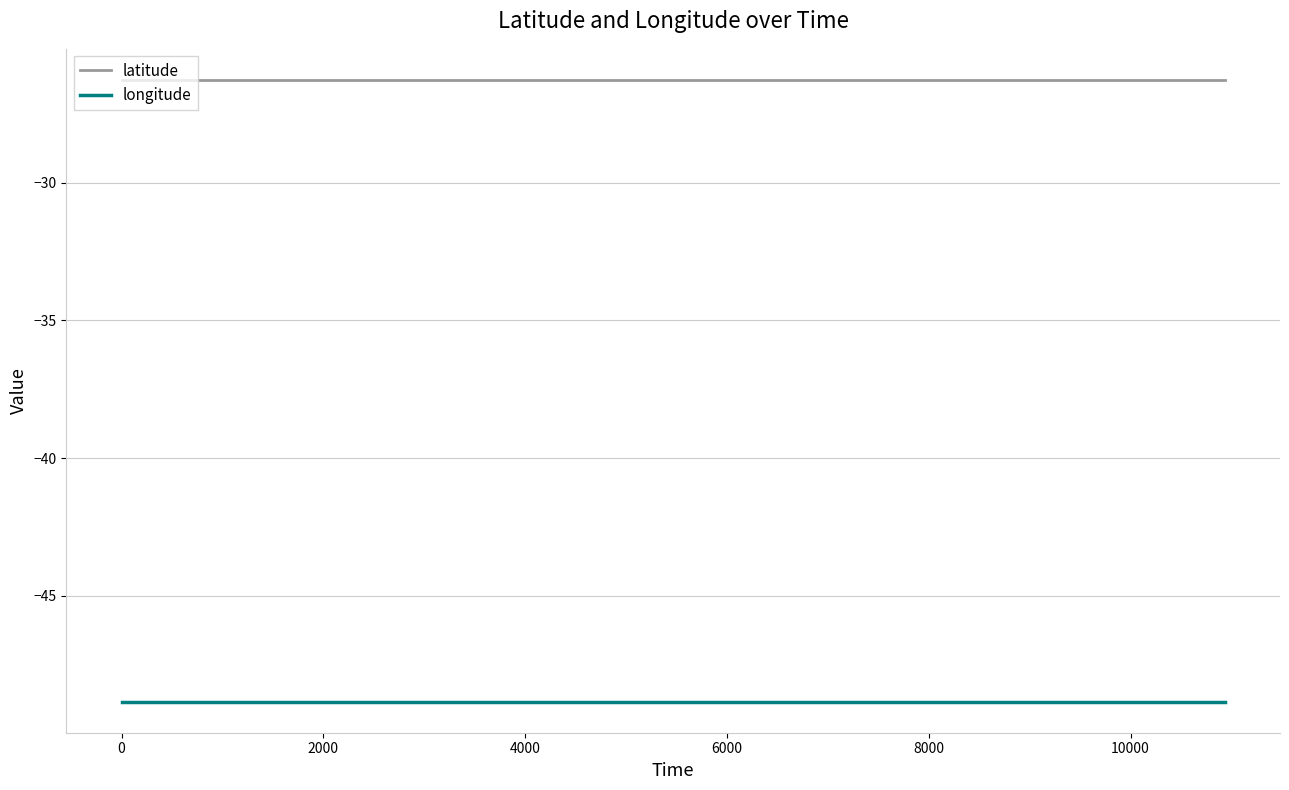

Which series has the largest total across all categories?

latitude